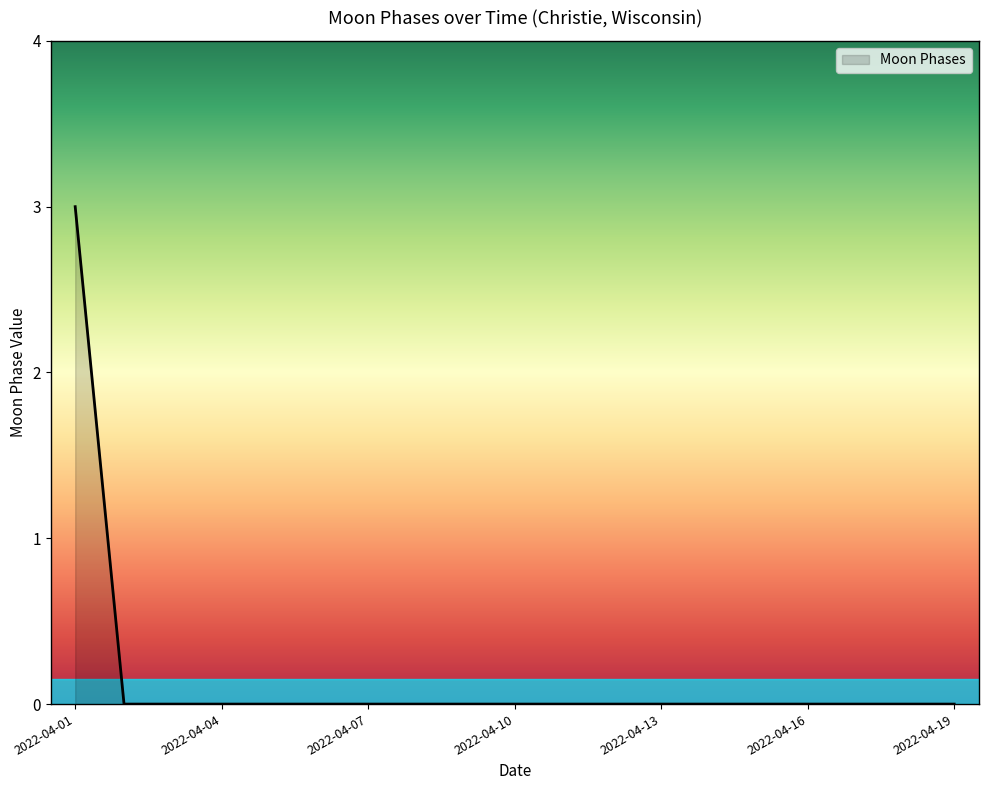

Reading right to left, transcribe all the data shown in this chart.

0	0	0	0	0	0	0	0	0	0	0	0	0	0	0	0	0	0	3